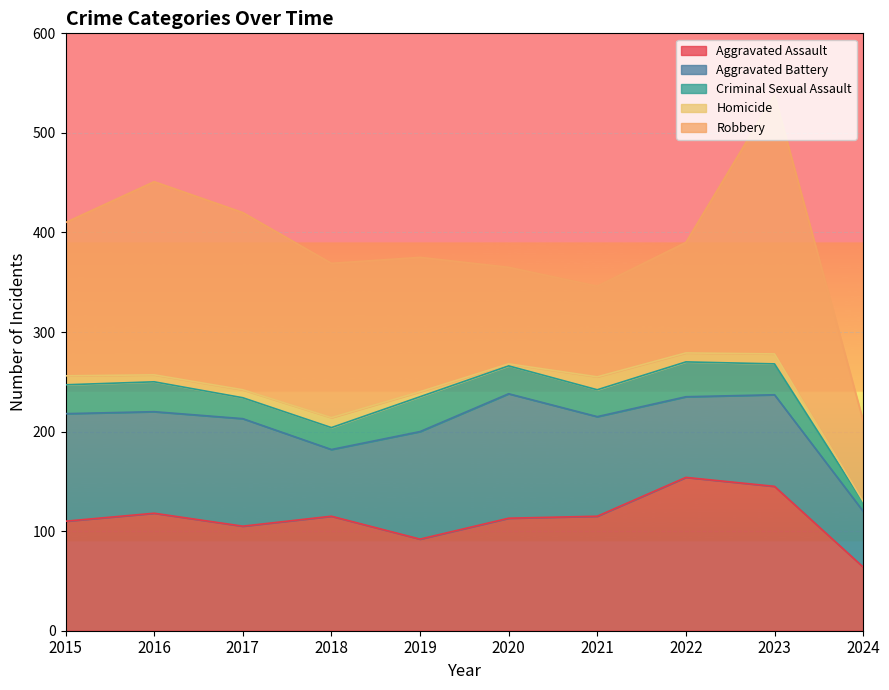

Which series has the widest spread of values?

Robbery